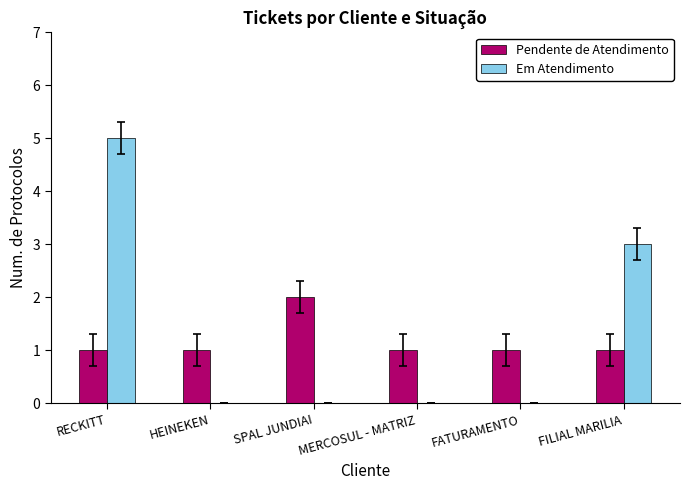

Are the bars grouped side by side (vs. stacked)?

Yes